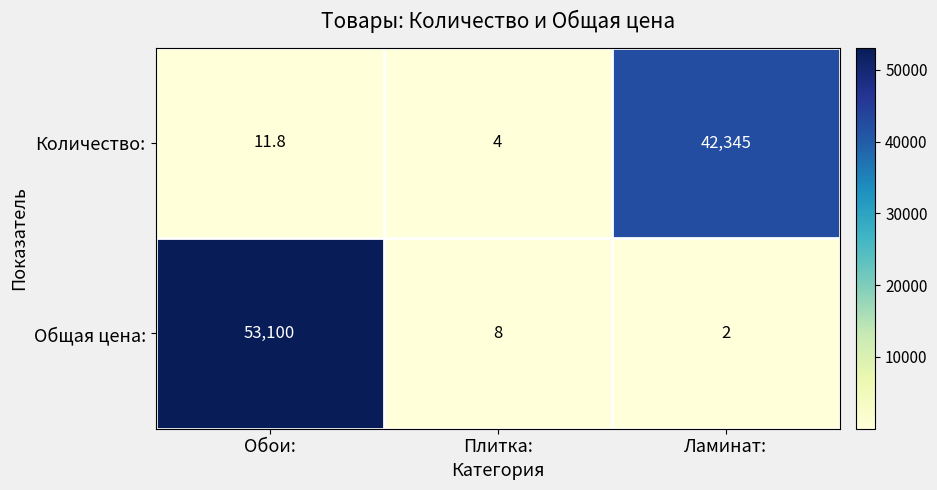

What is the total value across all series at Обои:?

53111.8